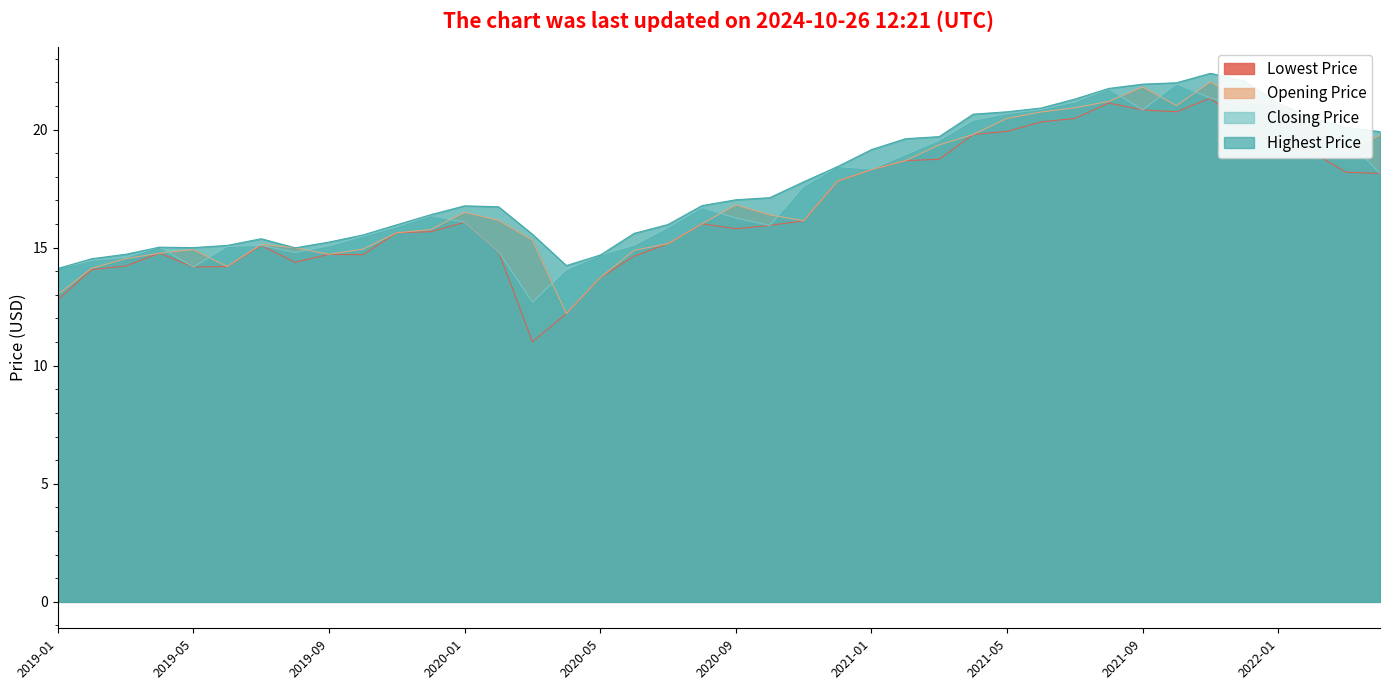

List the labels in order of Highest Price value, smallest first.

2019-01, 2020-04, 2019-02, 2020-05, 2019-03, 2019-08, 2019-05, 2019-04, 2019-06, 2019-09, 2019-07, 2019-10, 2020-03, 2020-06, 2019-11, 2020-07, 2019-12, 2020-02, 2020-01, 2020-08, 2020-09, 2020-10, 2020-11, 2020-12, 2021-01, 2021-02, 2021-03, 2022-04, 2022-03, 2022-02, 2021-04, 2021-05, 2021-06, 2022-01, 2021-07, 2021-08, 2021-09, 2021-10, 2021-12, 2021-11